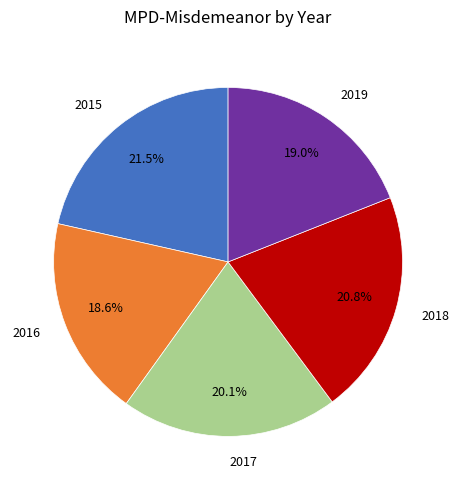

Is 2017 the majority of the pie?

No